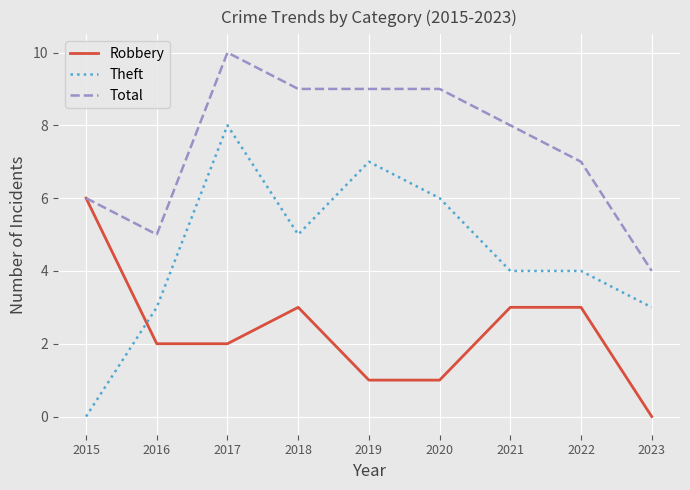

At which label does Theft first exceed 4?

2017